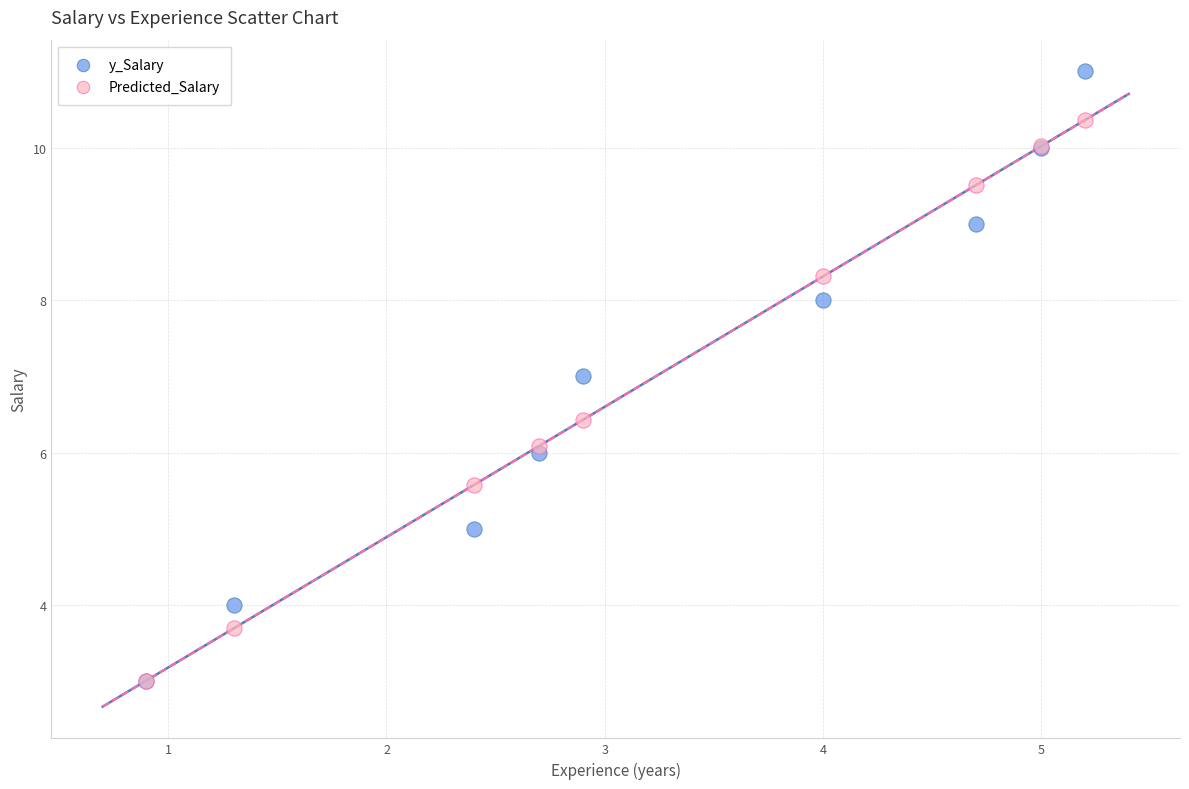

What are all the series names shown in the legend?

y_Salary, Predicted_Salary